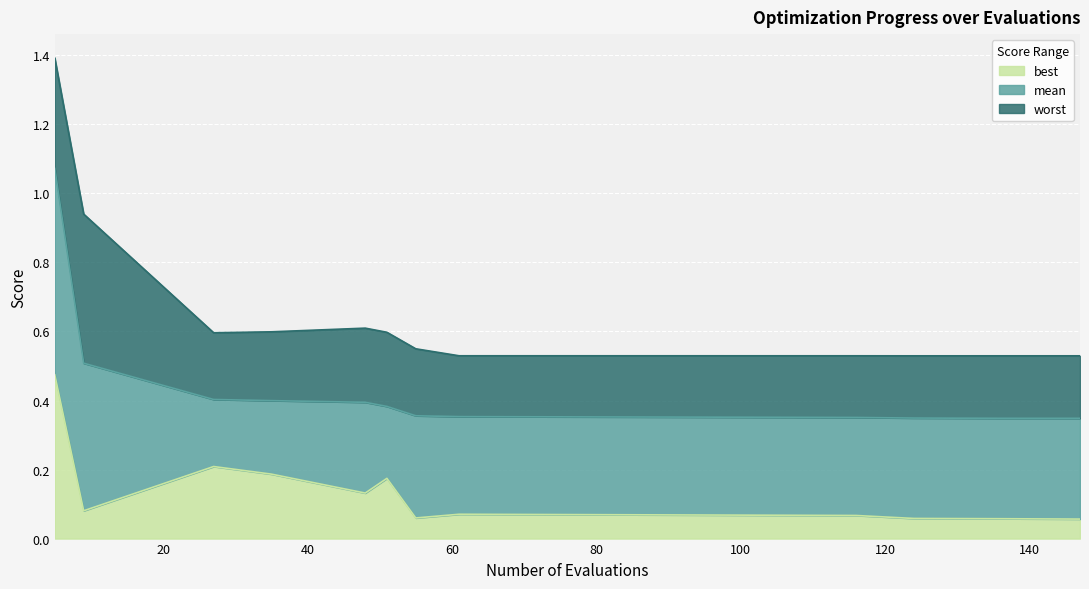

True or false: worst and mean intersect in this chart.

False